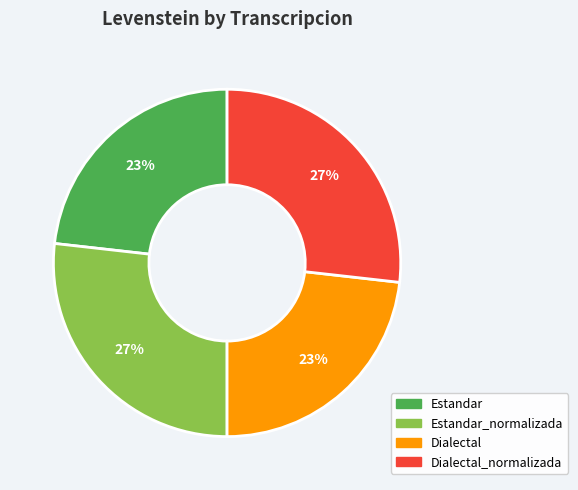

To the nearest percent, what is the combined percentage of Dialectal and Dialectal_normalizada?

50%